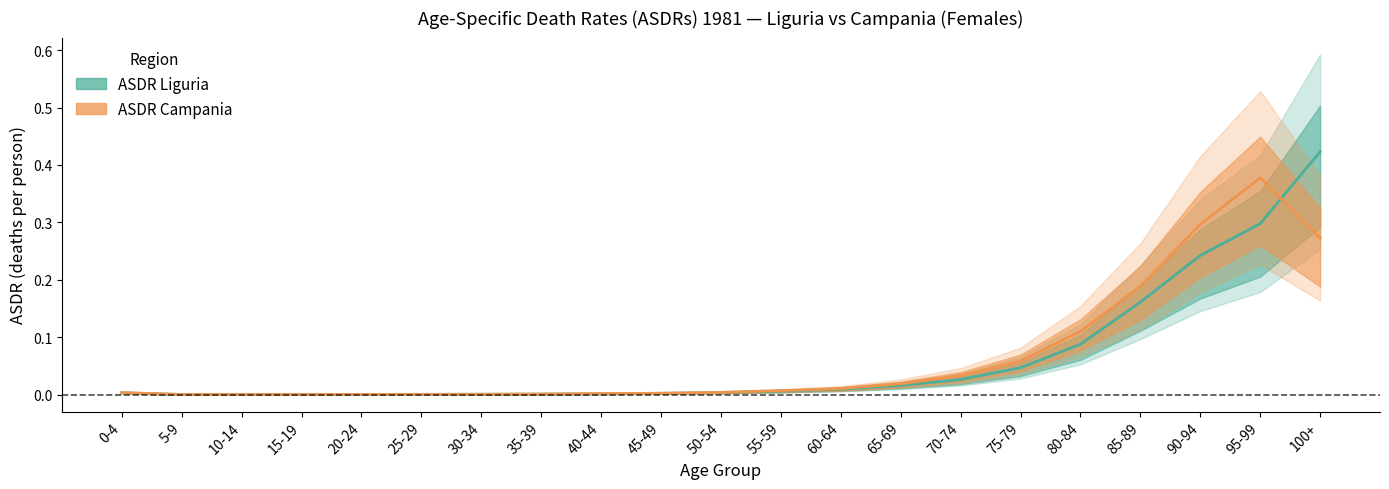

How many categories are shown in the chart?

21